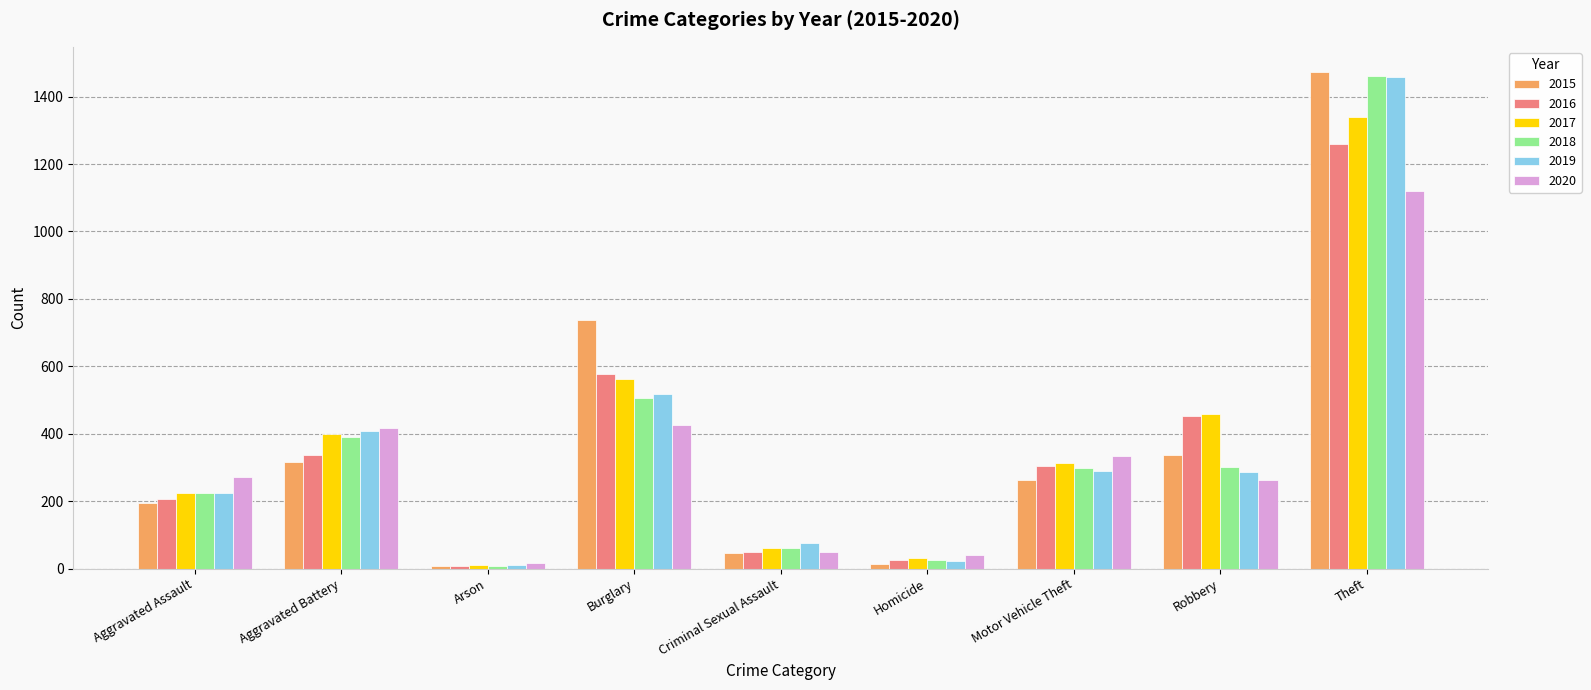

What position from the right is Aggravated Assault?

9